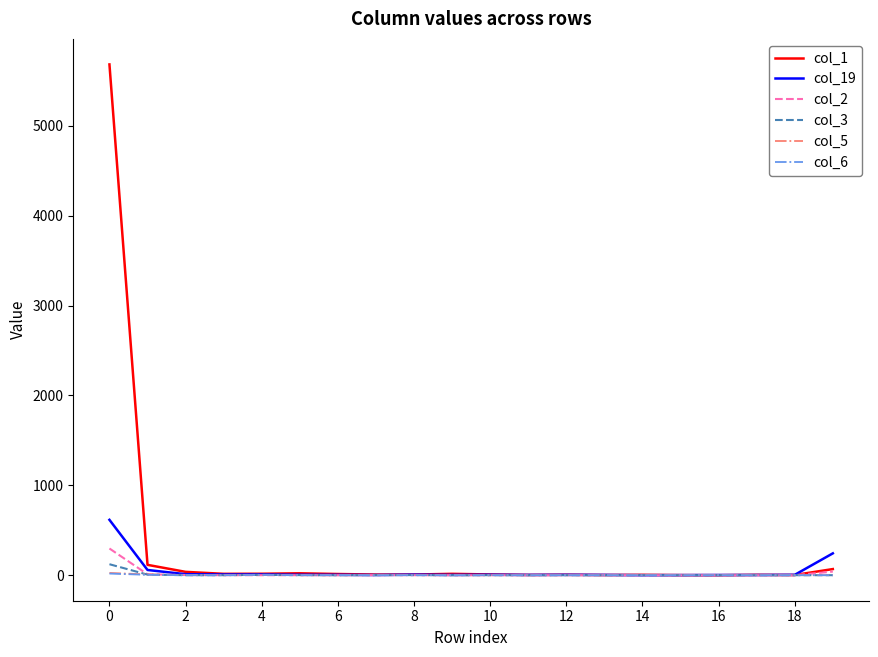

What are all the series names shown in the legend?

col_1, col_19, col_2, col_3, col_5, col_6